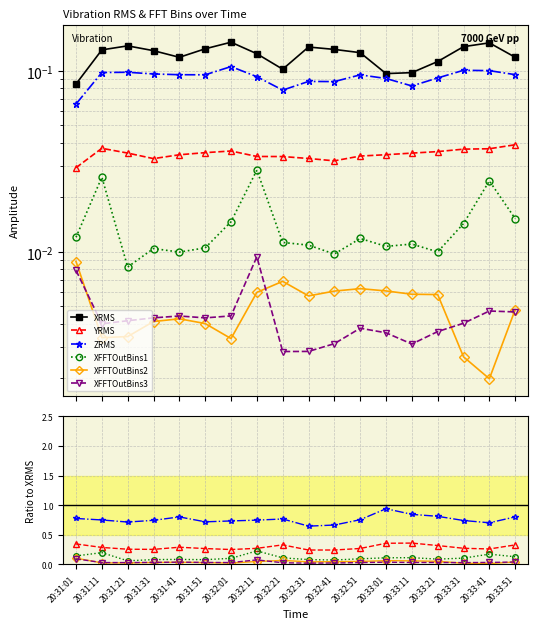

At which category is the sum across all series the highest?

20:33:01